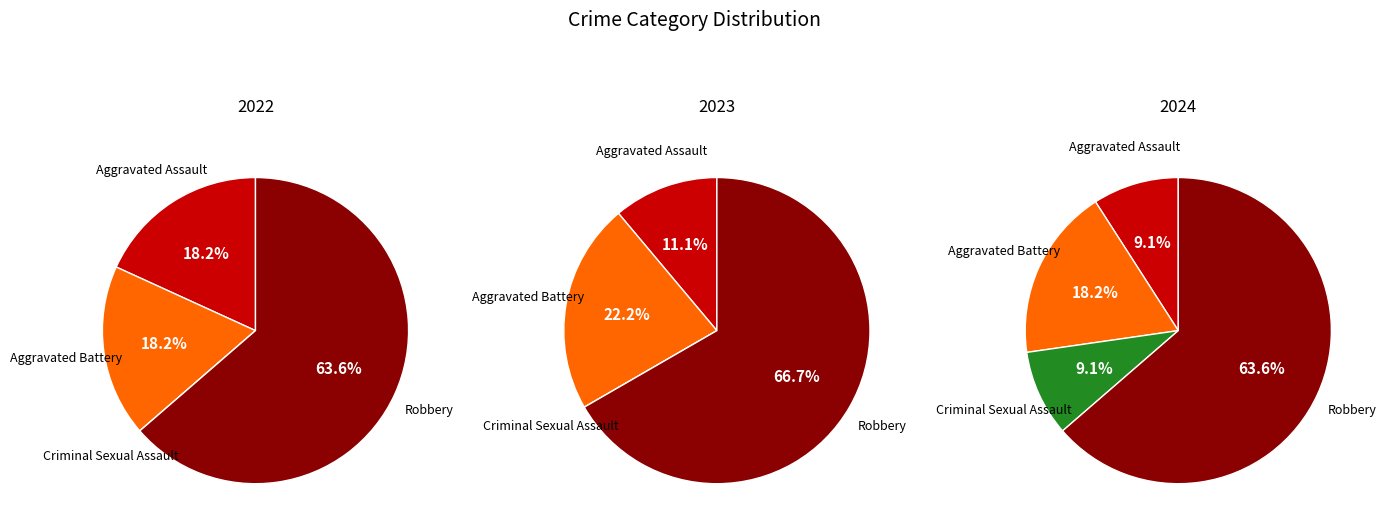

Do values_2023 and values_2022 together represent more than half of the pie?

No